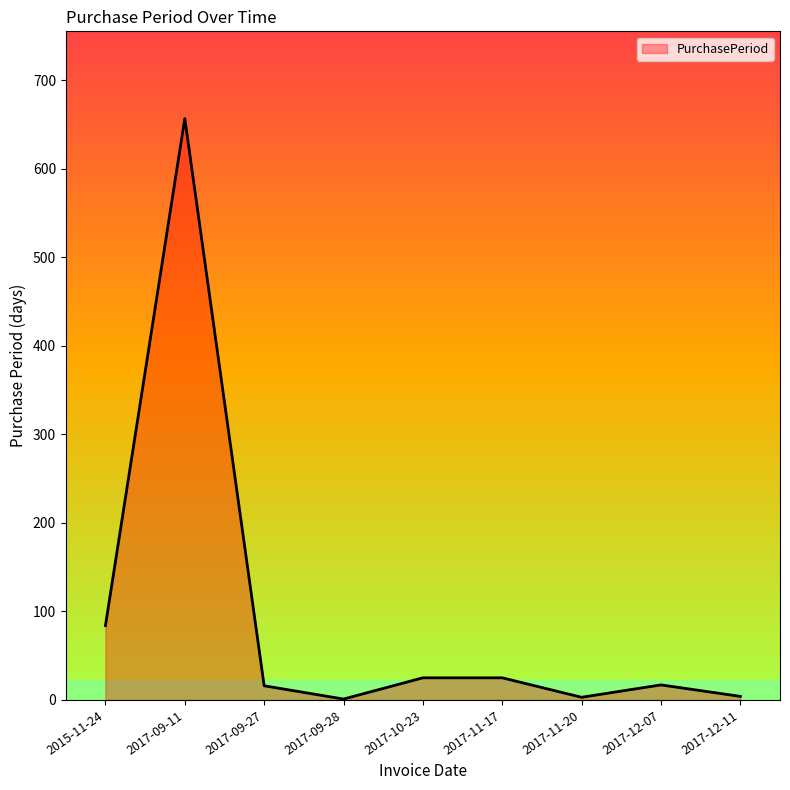

What is the minimum value shown in the chart?

1